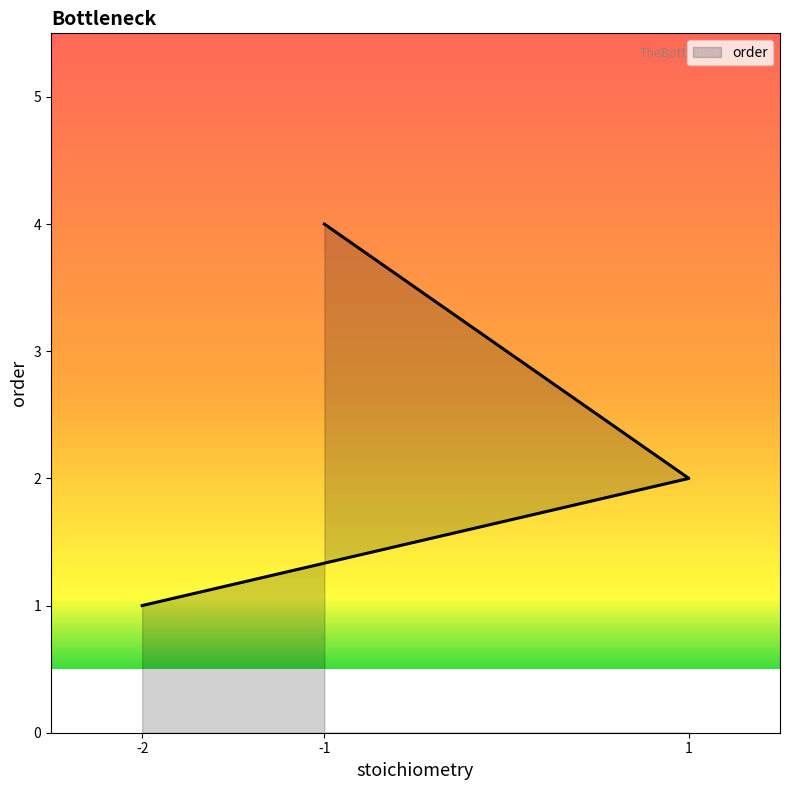

What is the value of the 1st point from the left?

1